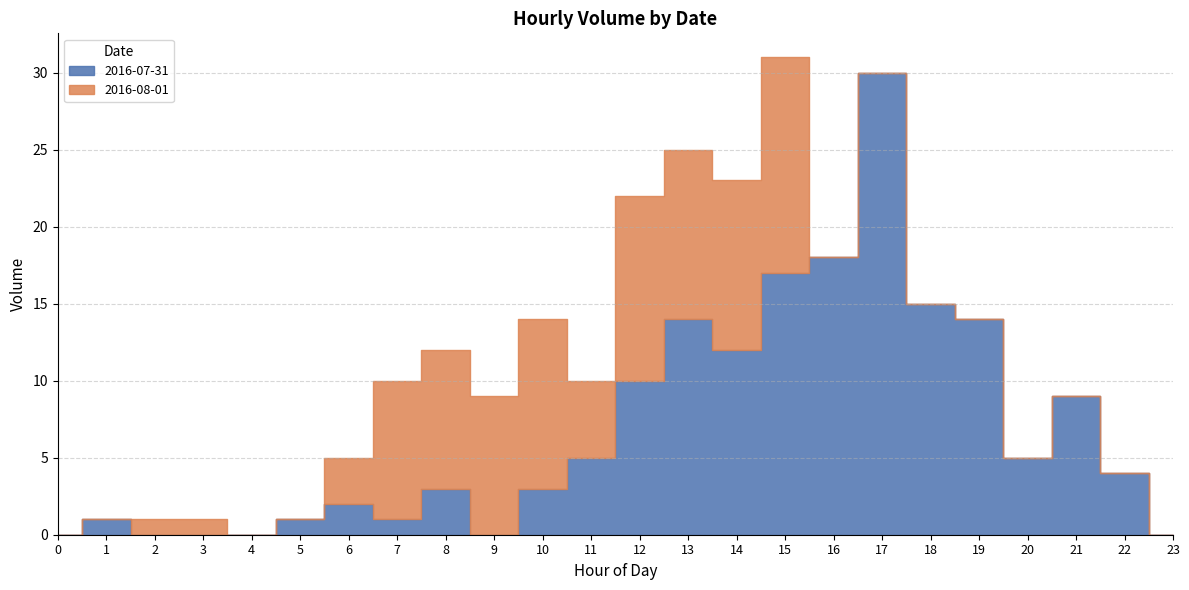

Rank the series by their average value, from lowest to highest.

2016-08-01, 2016-07-31